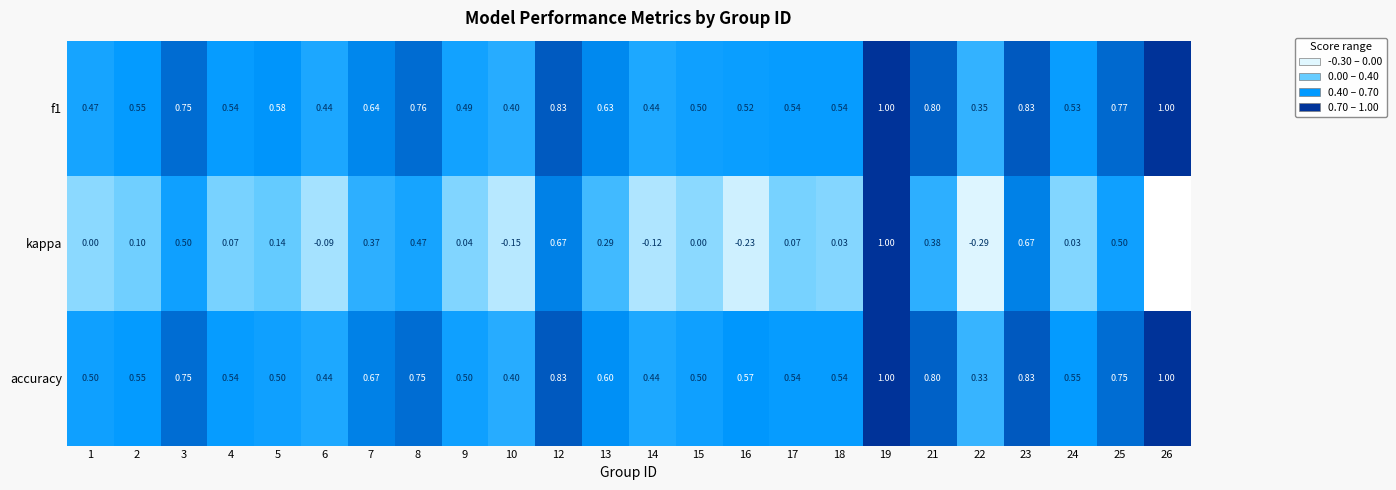

Between 14 and 25, which series saw the biggest shift?

kappa